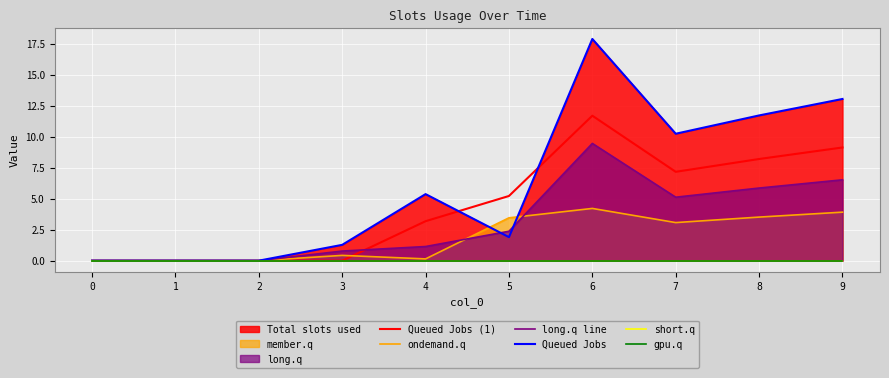

What is the maximum value for Queued Jobs (1)?

11.7